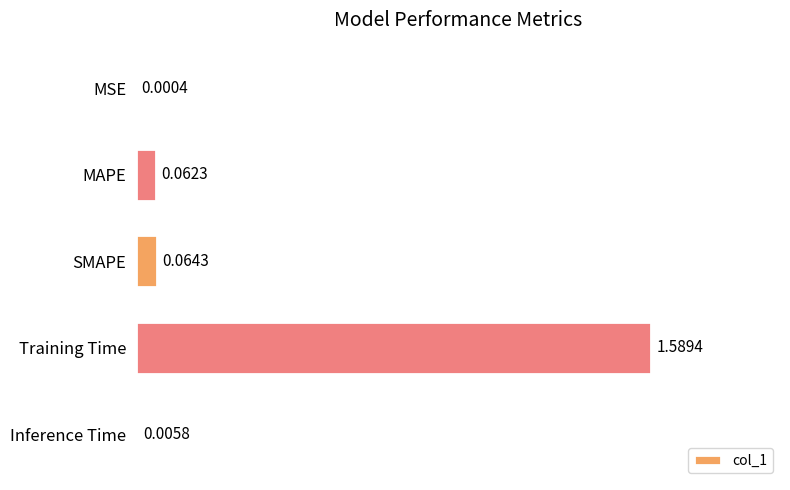

Between Inference Time and Training Time, which is larger?

Training Time